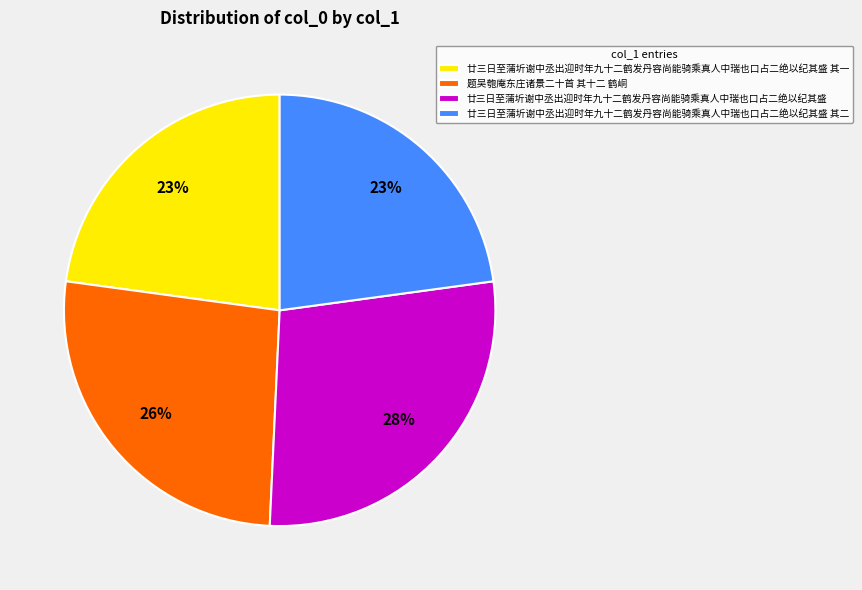

To the nearest percent, what percentage of the pie is 廿三日至蒲圻谢中丞出迎时年九十二鹤发丹容尚能骑乘真人中瑞也口占二绝以纪其盛 其二?

23%